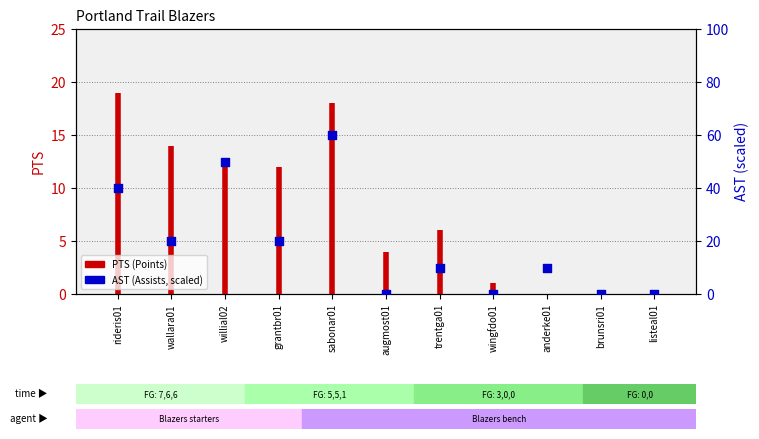

Which series has the largest total across all categories?

AST (Assists)